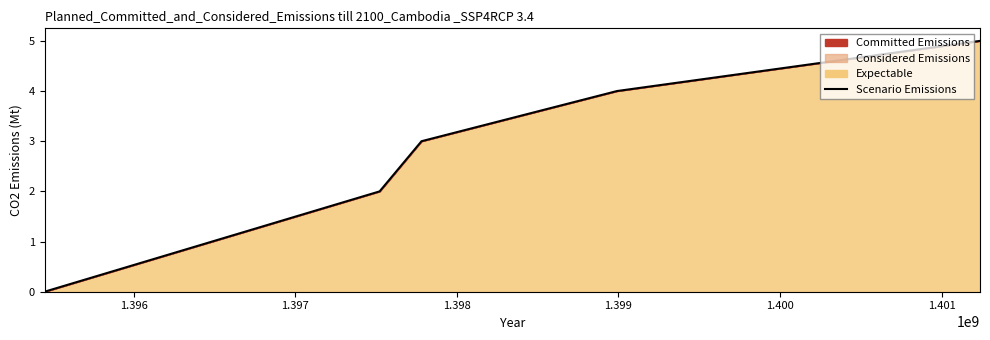

What is the greatest value displayed?

5